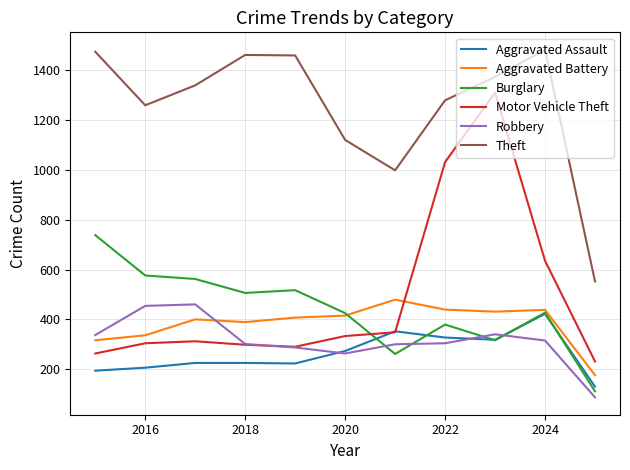

True or false: Theft and Aggravated Battery intersect in this chart.

False